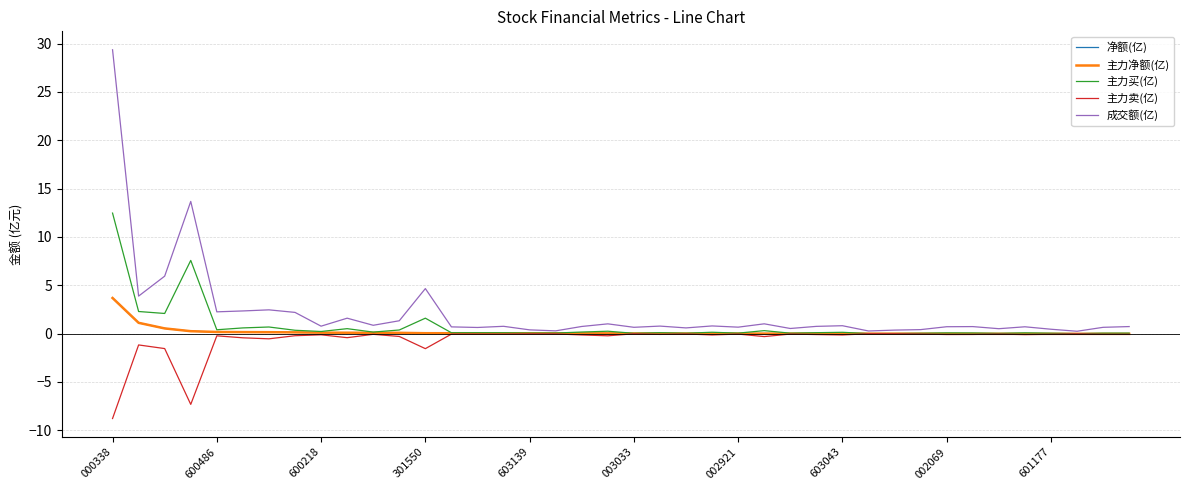

Does the chart display data point markers on the line(s)?

No